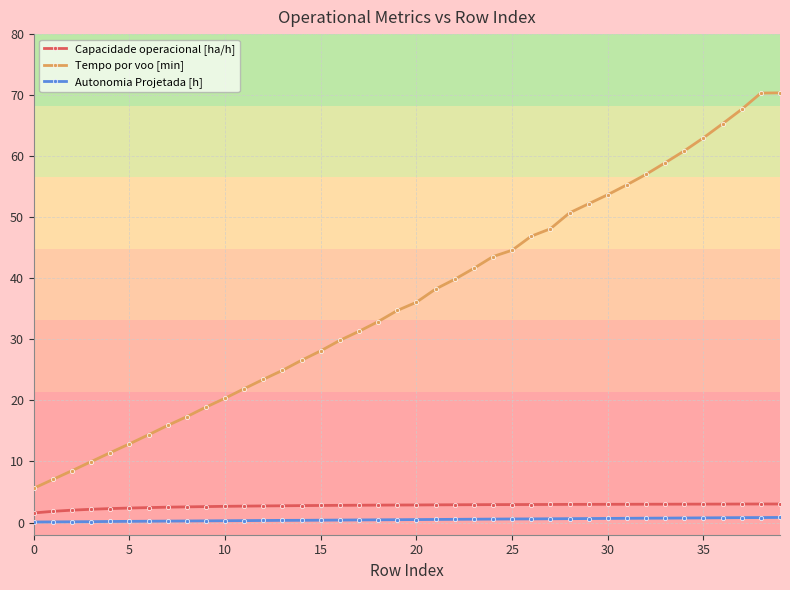

Which series has the largest total across all categories?

Tempo por voo [min]